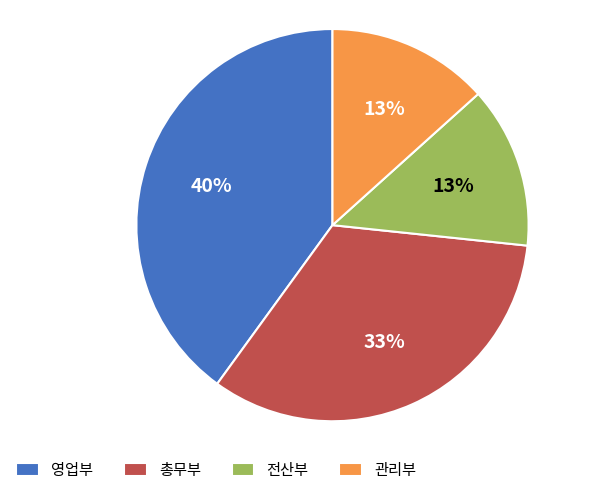

To the nearest percent, what percentage of the pie is 전산부?

13%